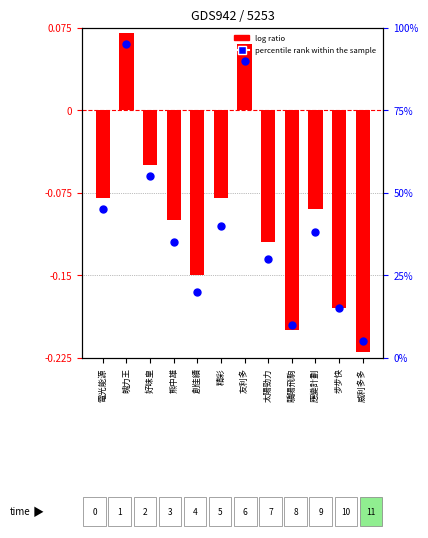

Is the value of percentile rank within the sample at 魄力王 greater than the value of log ratio at 電光能源?

Yes